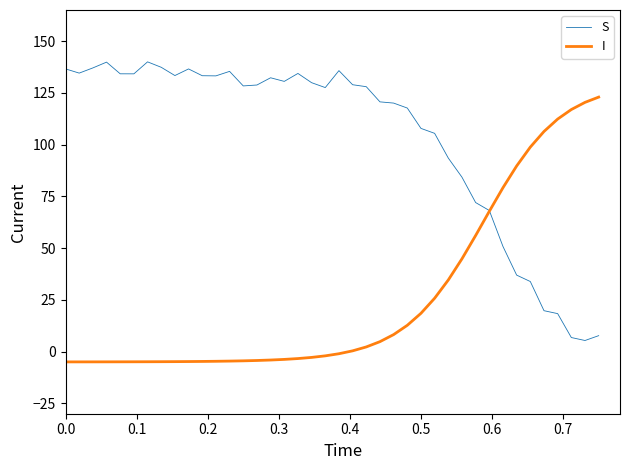

List the series in order of their overall mean, lowest first.

I, S